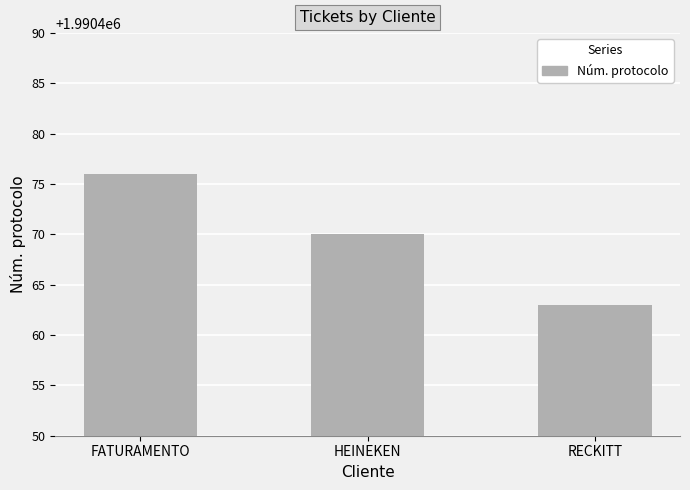

At which label does the data first exceed 1990470?

FATURAMENTO